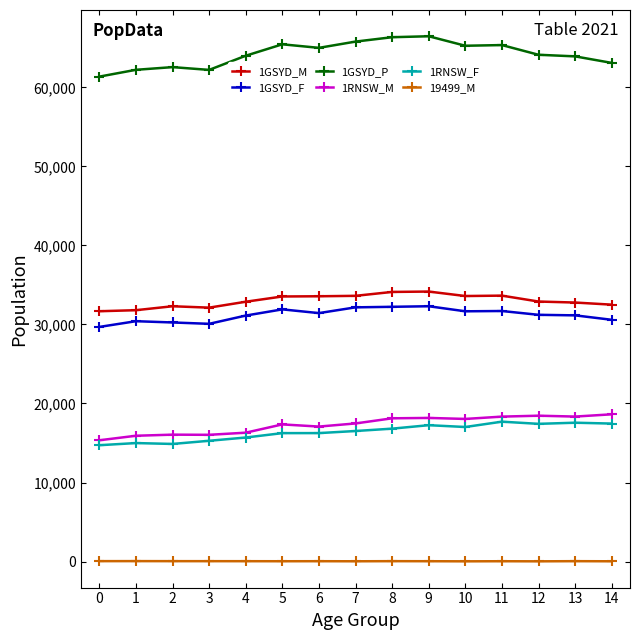

How many lines are shown in the chart?

6